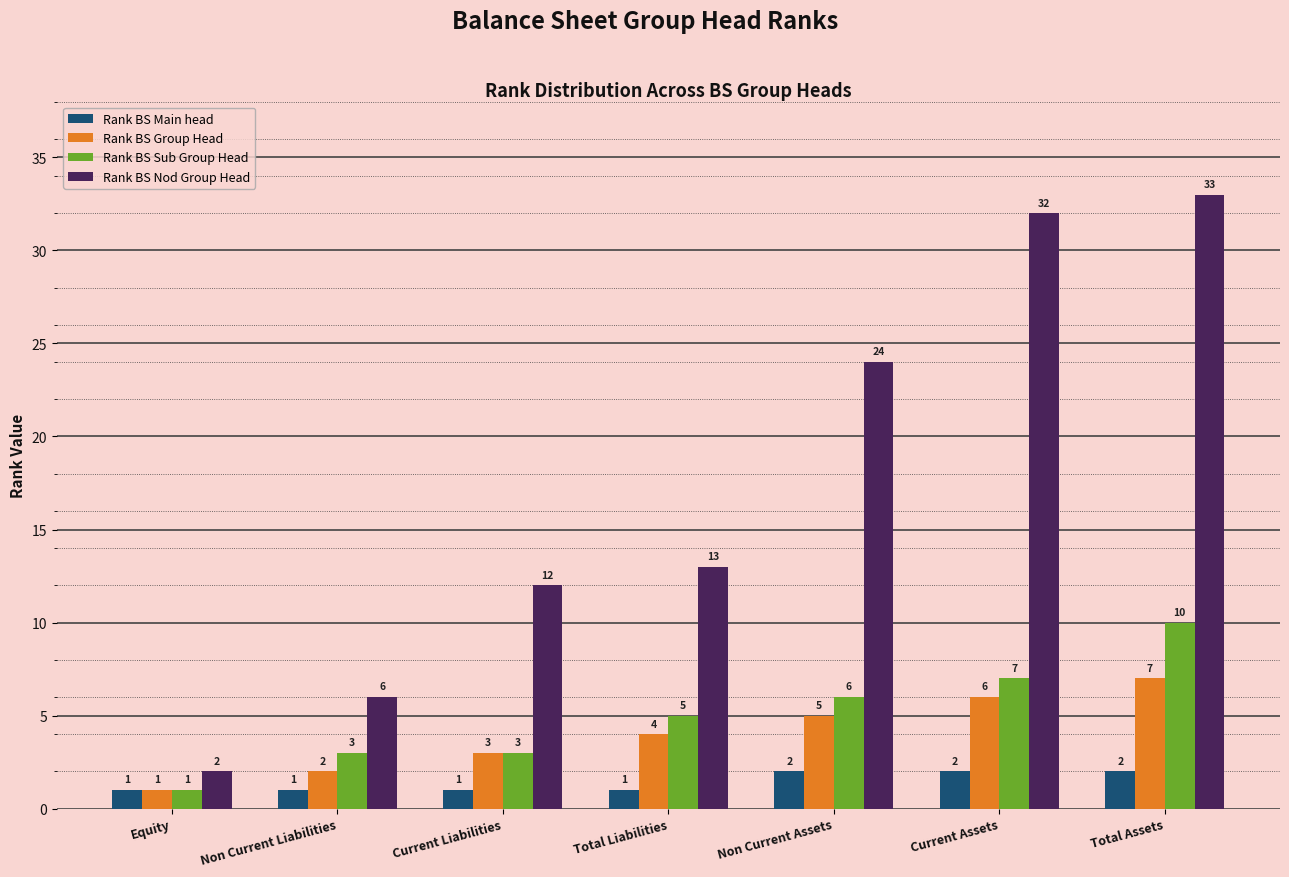

Read the Rank BS Sub Group Head value at Current Liabilities.

3